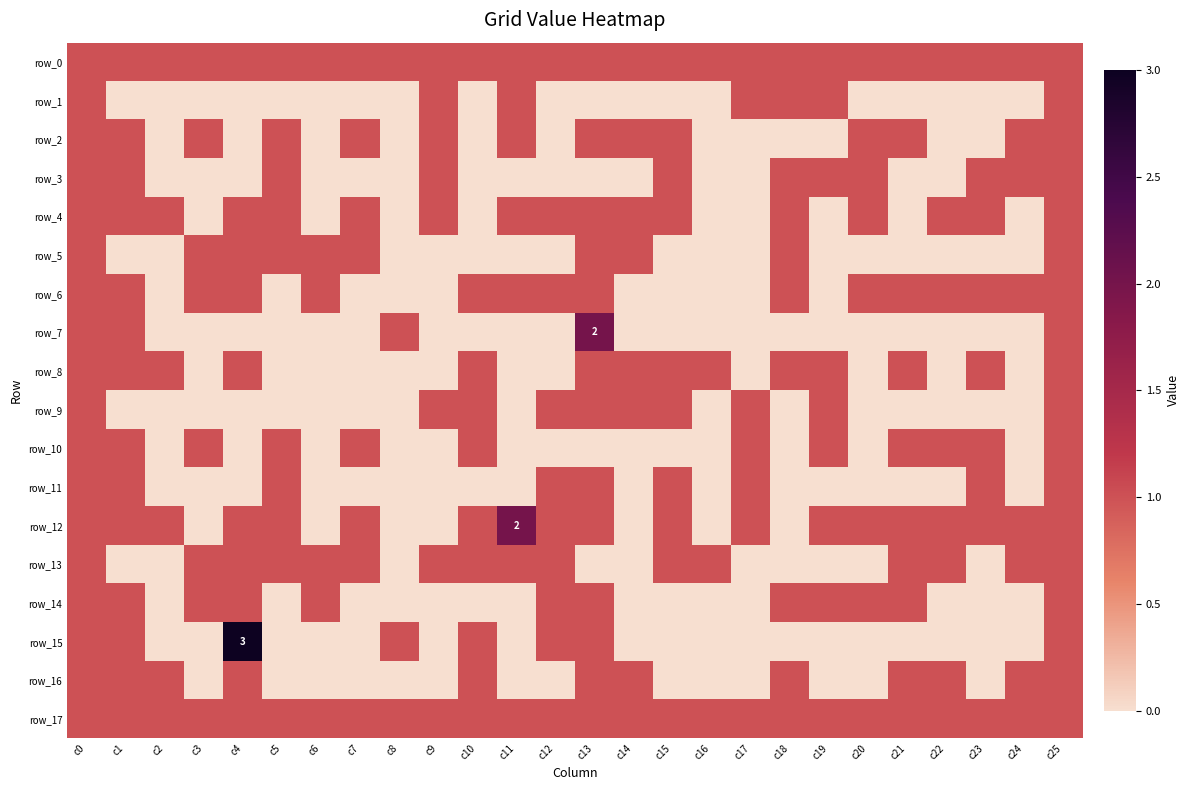

What is the difference between the second highest and minimum values in the row_15 series?

1